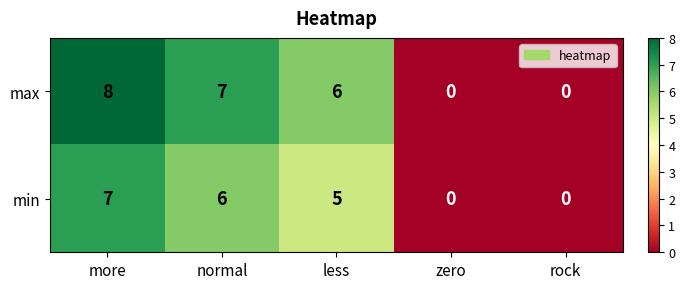

Reading left to right, extract all data points from this chart.

max: 8	7	6	0	0
min: 7	6	5	0	0